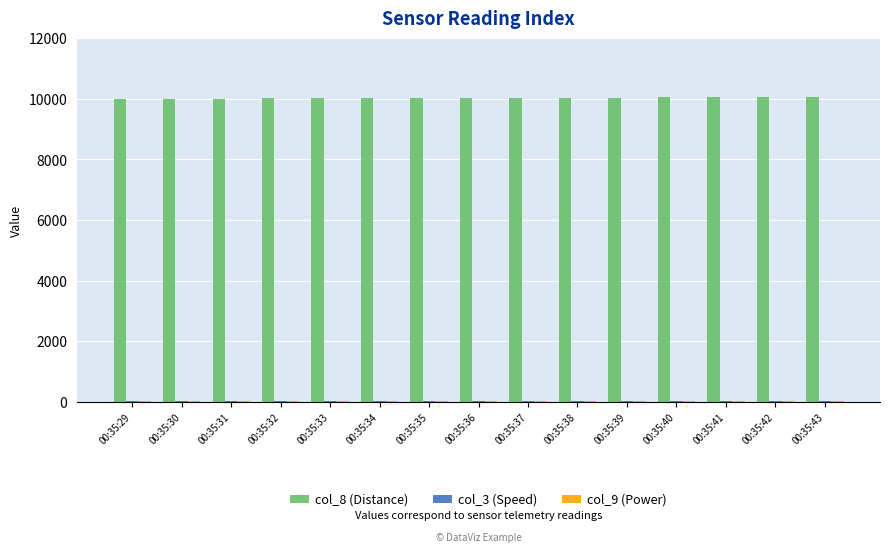

Which series has the largest total across all categories?

col_8 (Distance)